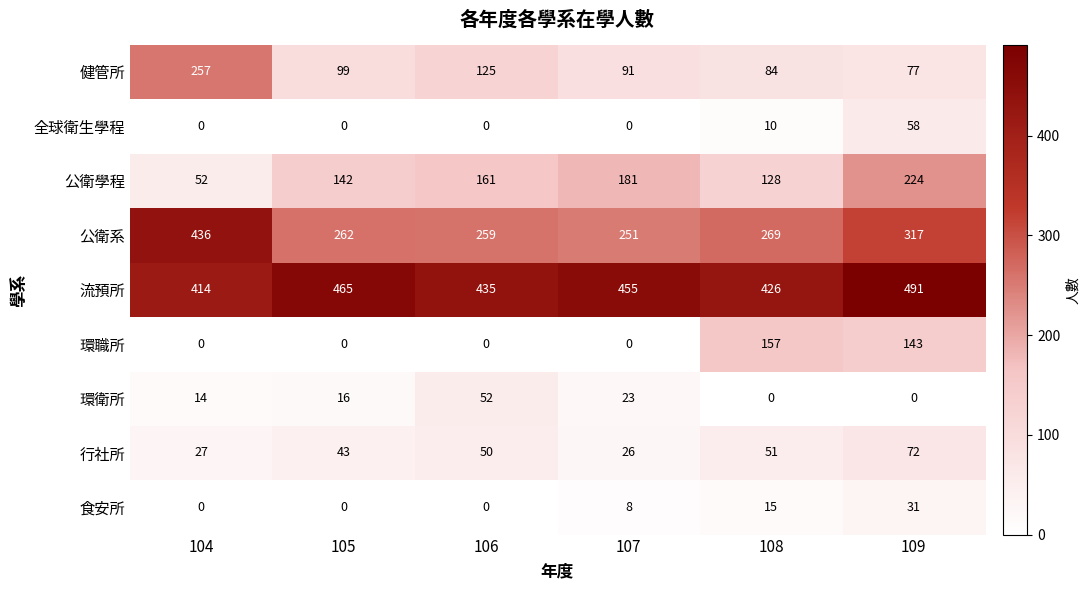

Between 104 and 107, which series saw the biggest shift?

公衛系